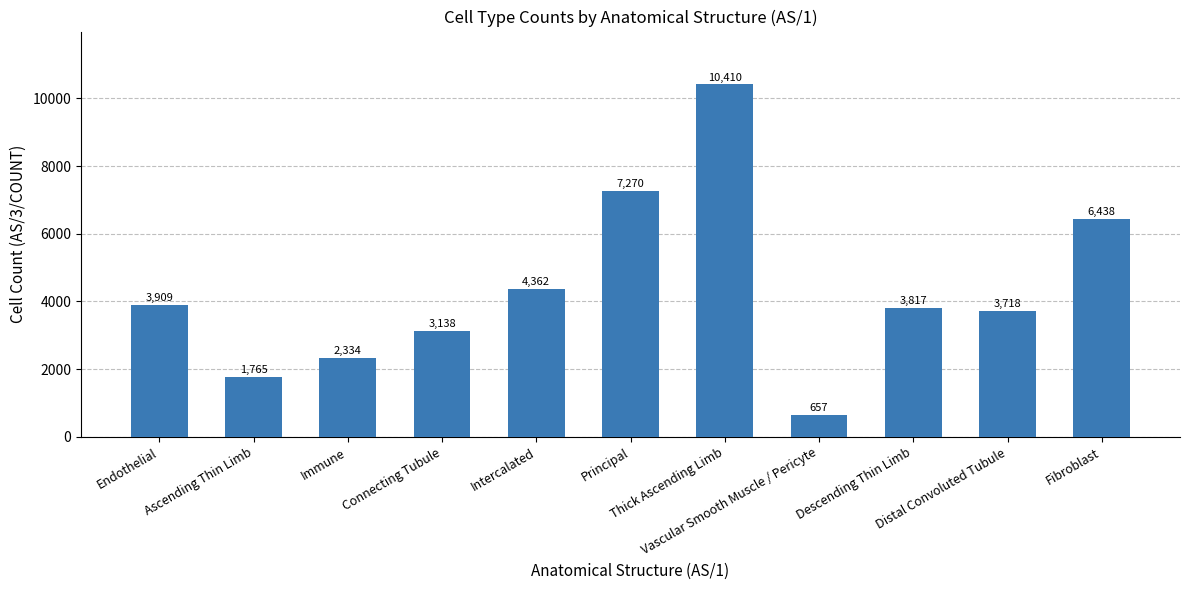

Where does the data first go above 3817?

Endothelial